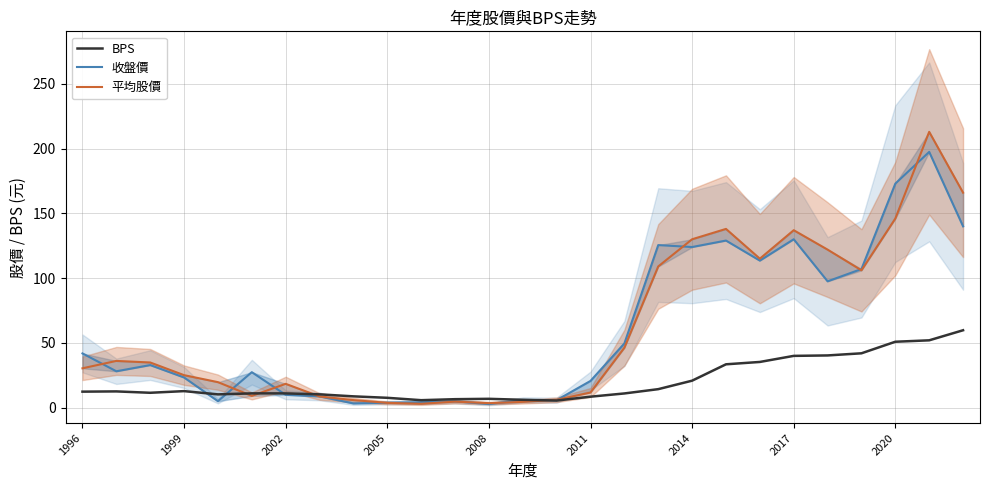

Count the number of data series in this chart.

3